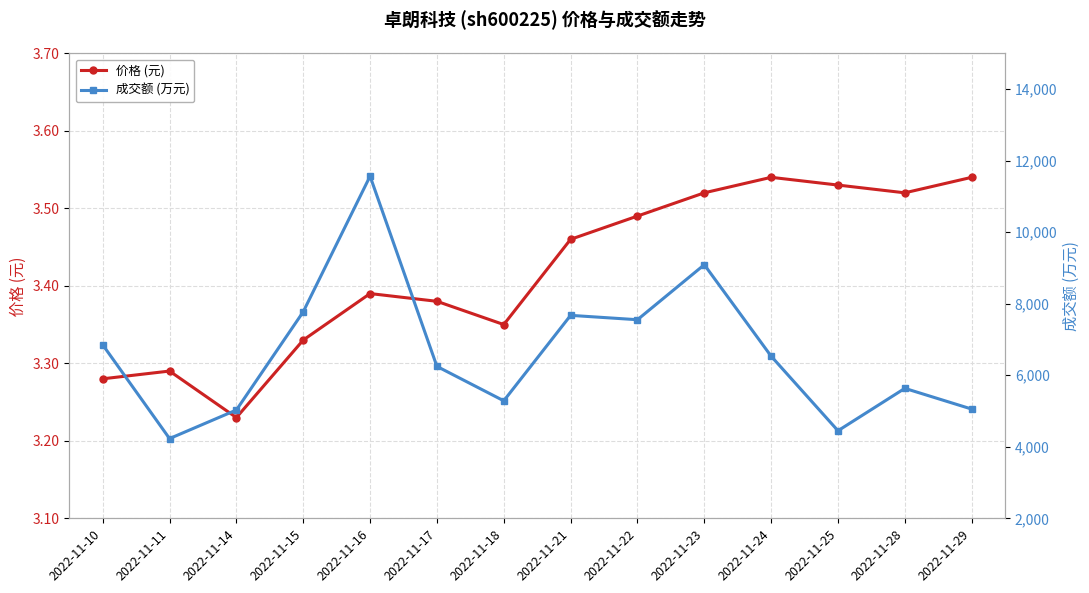

Is the value of 成交额 (万元) at 2022-11-17 greater than the value of 价格 (元) at 2022-11-10?

Yes